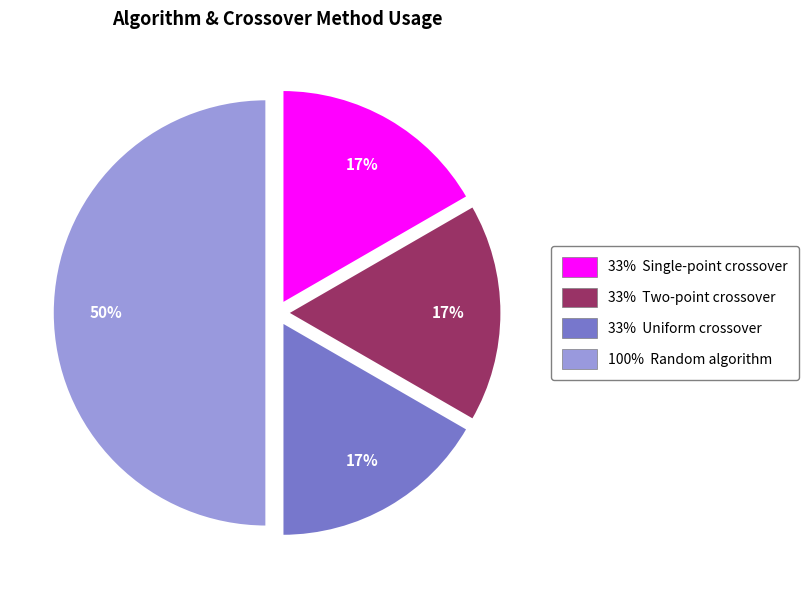

Combined, do 33% Two-point crossover and 100% Random algorithm account for over 50%?

Yes